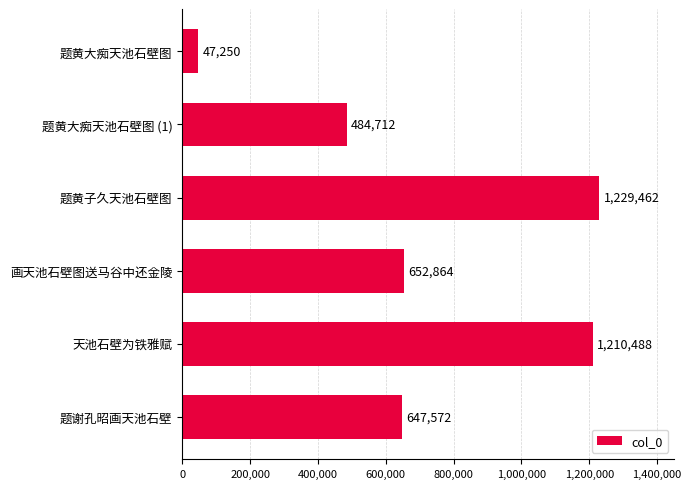

Rank the categories by value from highest to lowest.

题黄子久天池石壁图, 天池石壁为铁雅赋, 画天池石壁图送马谷中还金陵, 题谢孔昭画天池石壁, 题黄大痴天池石壁图 (1), 题黄大痴天池石壁图